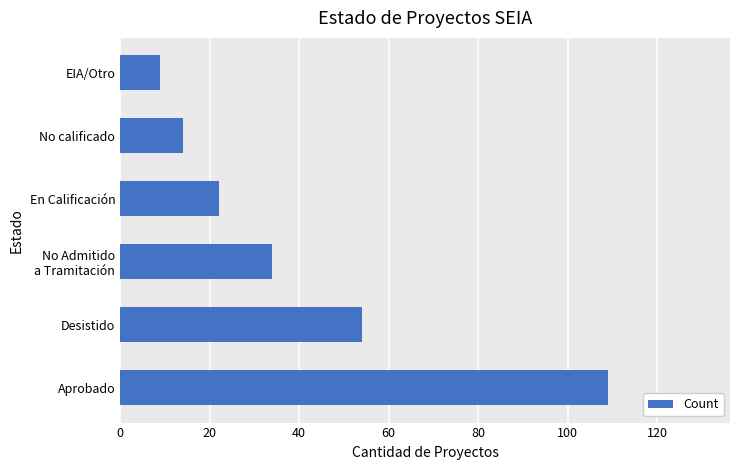

Between EIA/Otro and En Calificación, which is larger?

En Calificación